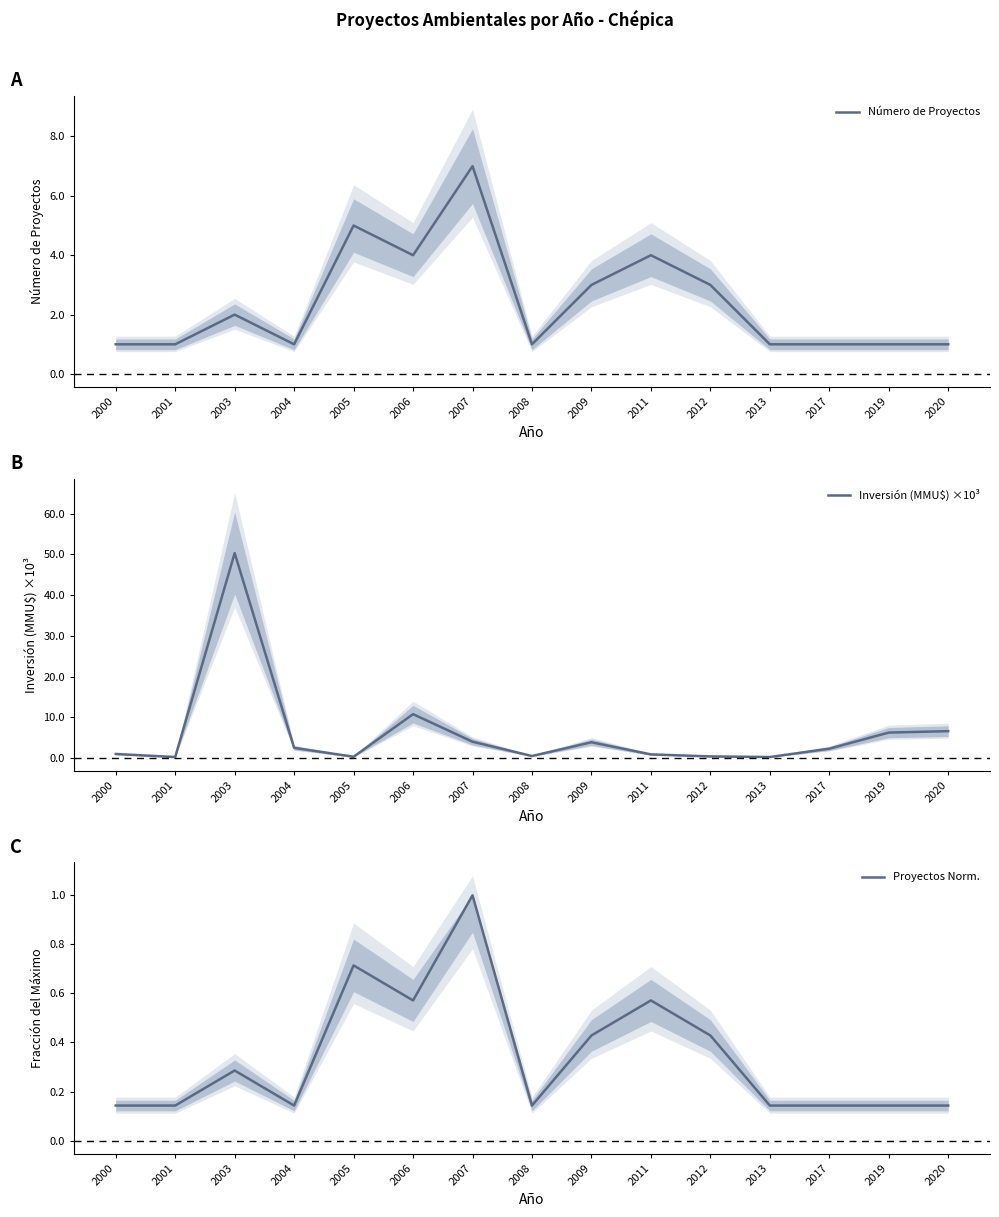

Where is Proyectos Norm. nearest to the value 0?

2000